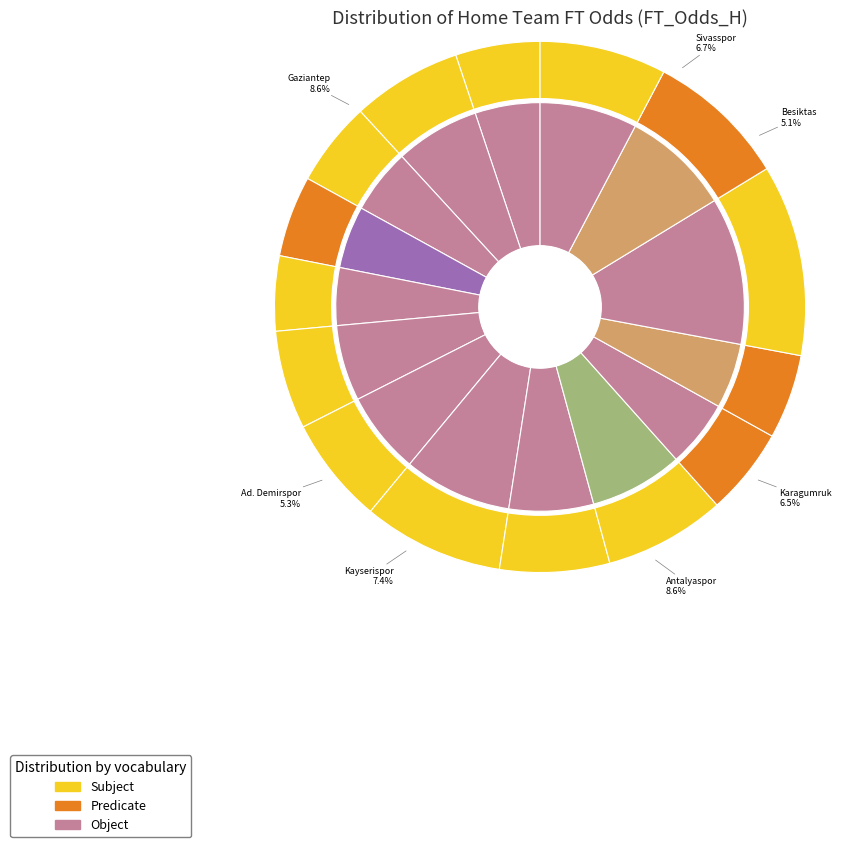

Which has a higher value, Buyuksehyr or Kasimpasa?

Kasimpasa